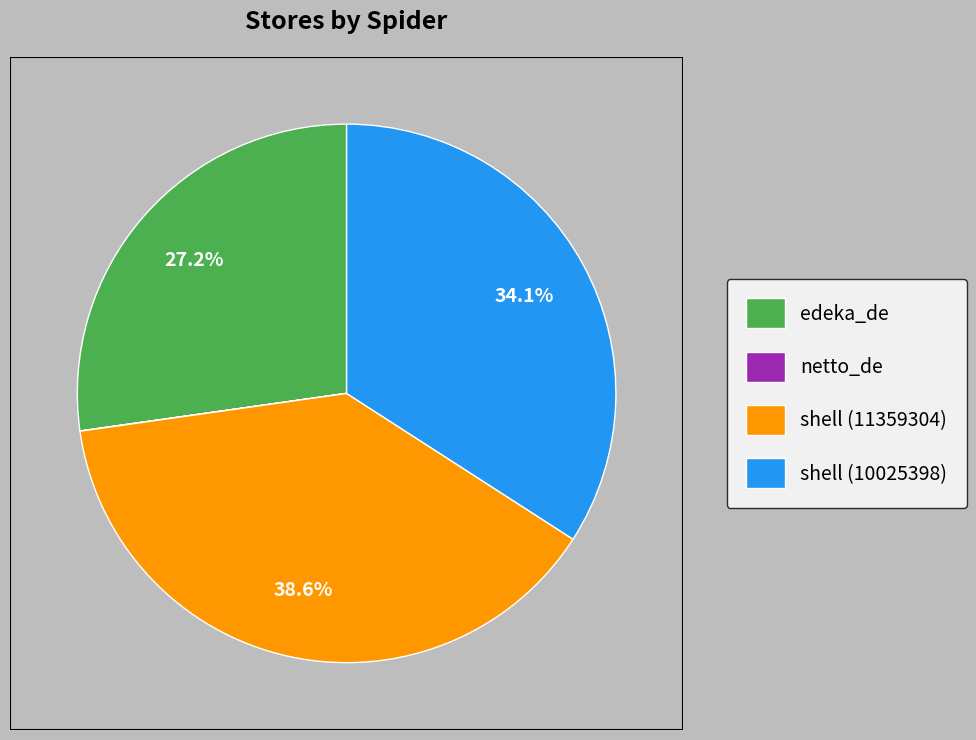

The edeka_de slice represents 34% of the pie. True or false?

False